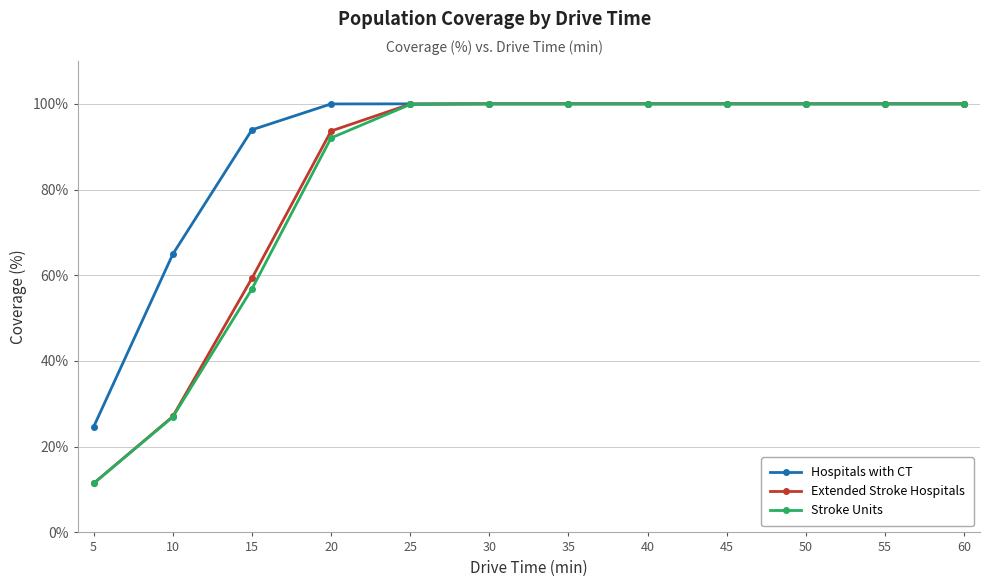

What is the total value across all series at 45?

300.0